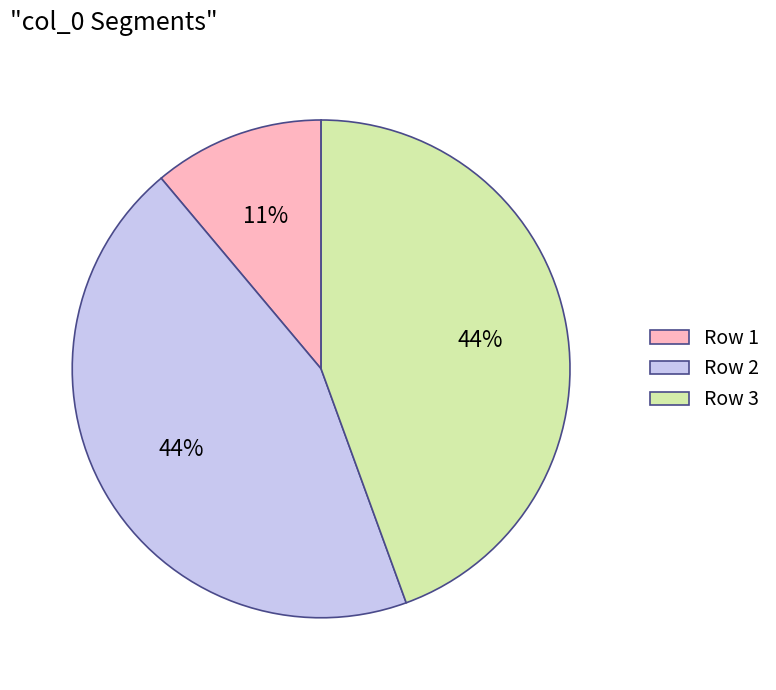

To the nearest percent, what is the difference between the Row 2 and Row 1 slice percentages?

33%